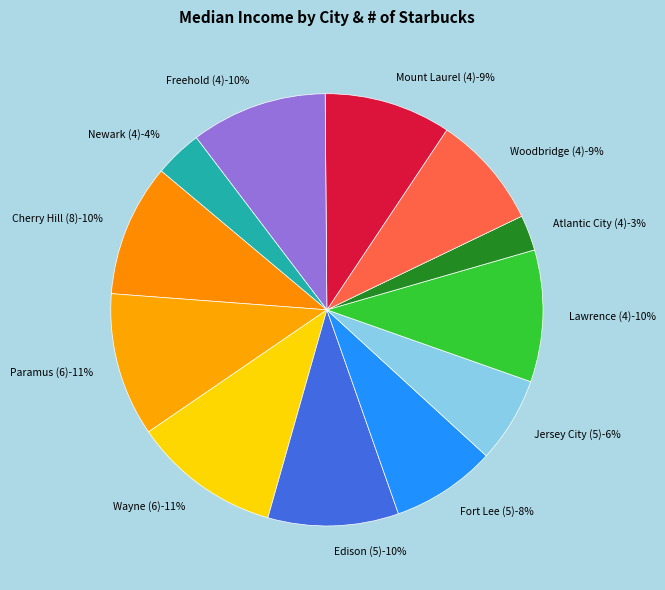

What is the change in value from Atlantic City (4) to Woodbridge (4)?

+57260